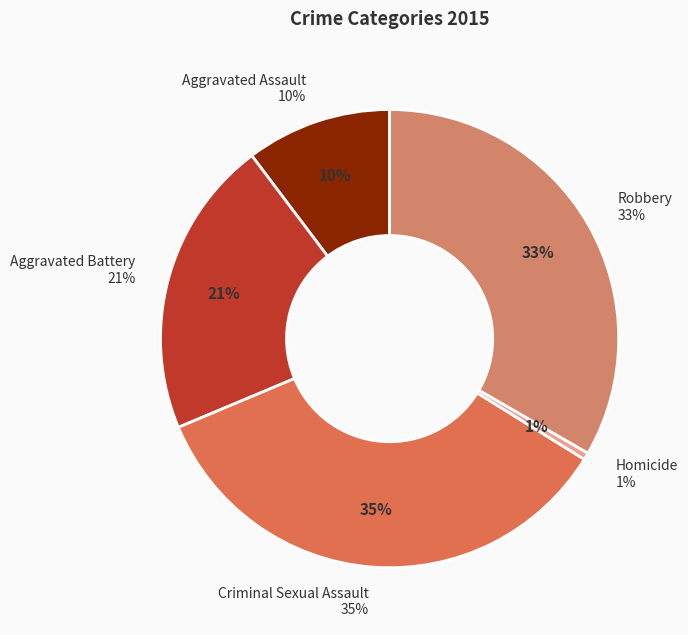

To the nearest percent, what portion does Aggravated Battery represent?

21%